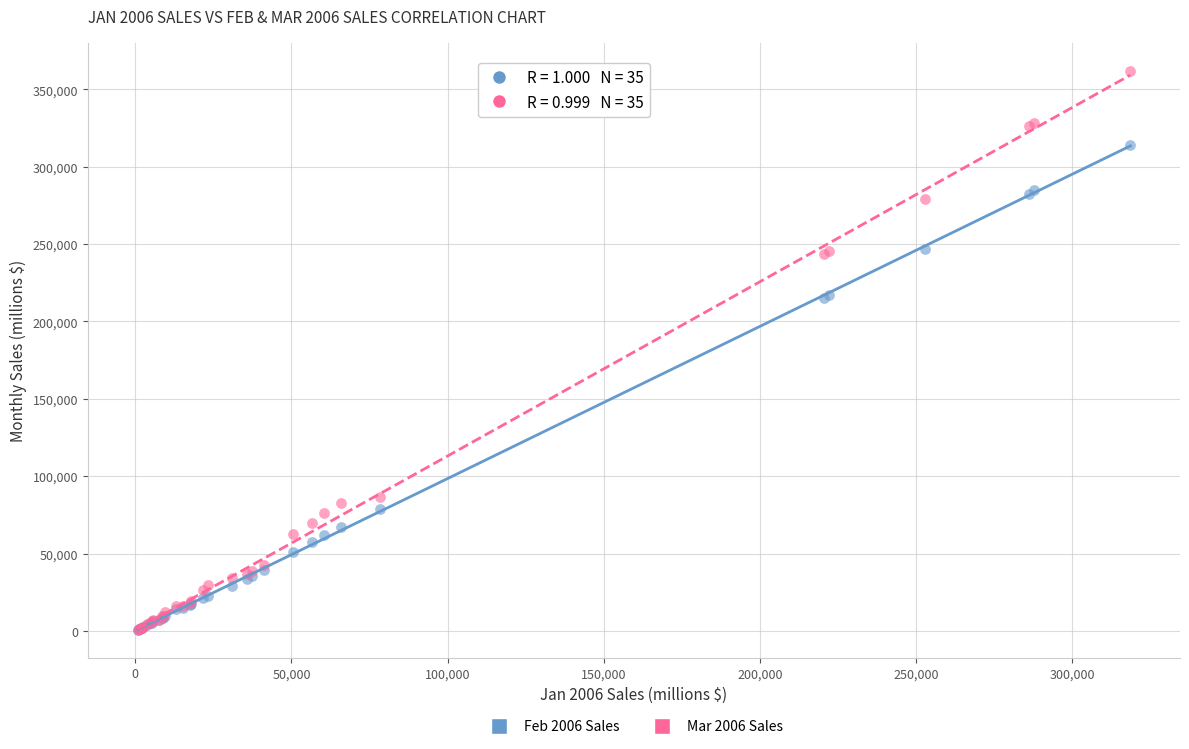

What are all the series names shown in the legend?

Feb 2006 Sales, Mar 2006 Sales